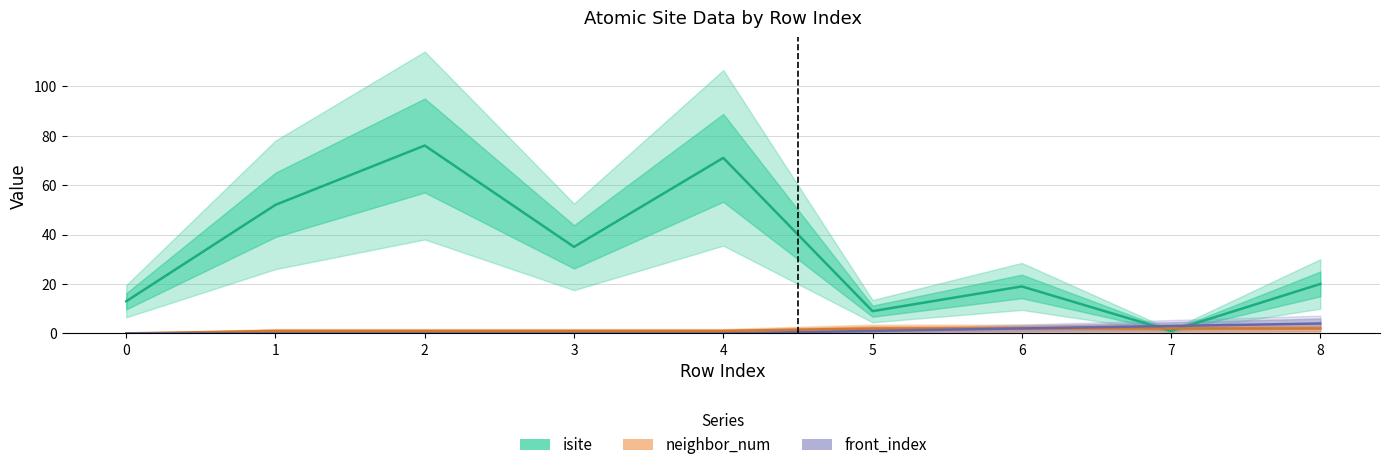

Reading left to right, transcribe all the data shown in this chart.

isite: 13	52	76	35	71	9	19	1	20
neighbor_num: 0	1	1	1	1	2	2	2	2
front_index: 0	0	0	0	0	1	2	3	4